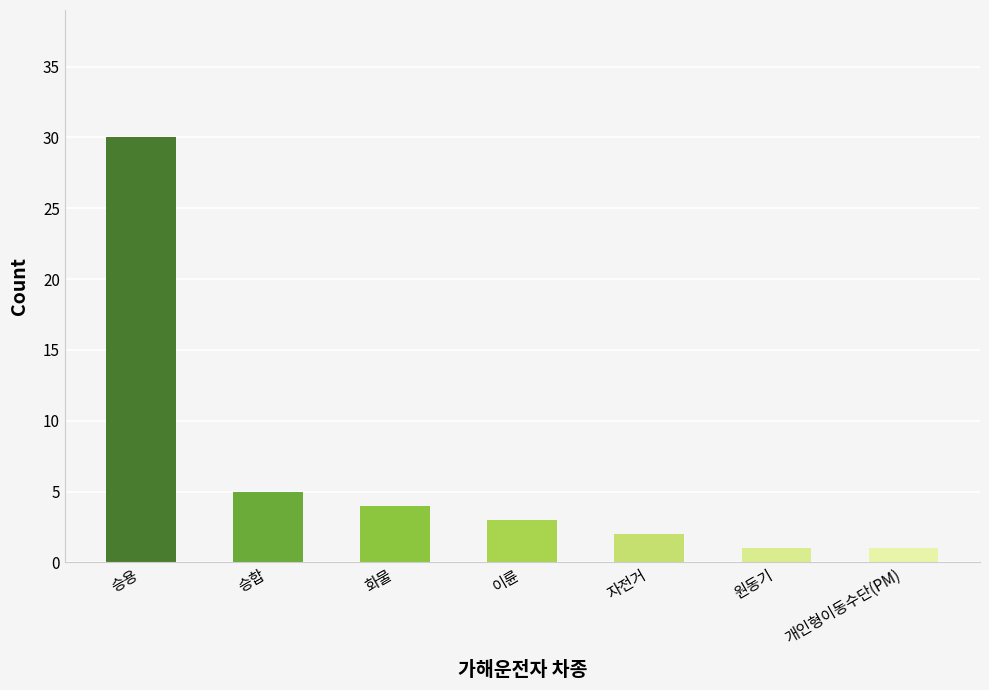

What is the difference between the maximum and minimum values?

29